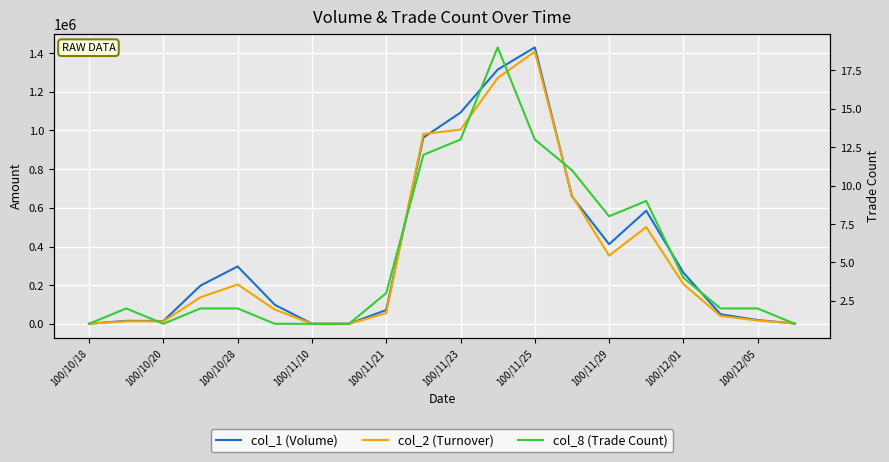

How many intersections are there between col_2 (Turnover) and col_1 (Volume)?

5